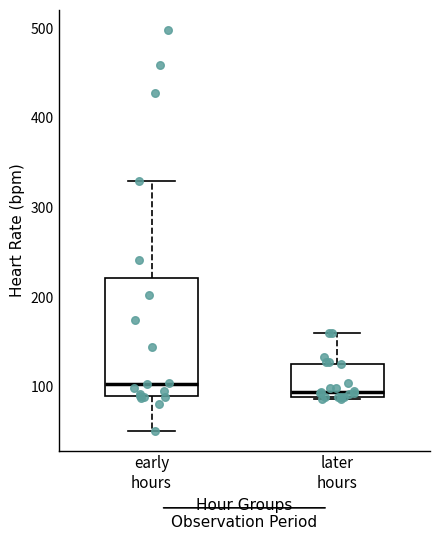

Reading left to right, read every box against the y-axis: the position of its median line, the range the box covers, and the ends of its whiskers. The values are not printed on the chart, so give them approximately, as read against the axis.

early hours: median 100, box 90 to 220, whiskers 50 to 330
later hours: median 90 (just above the box's lower edge), box 90 to 130, whiskers 90 to 160